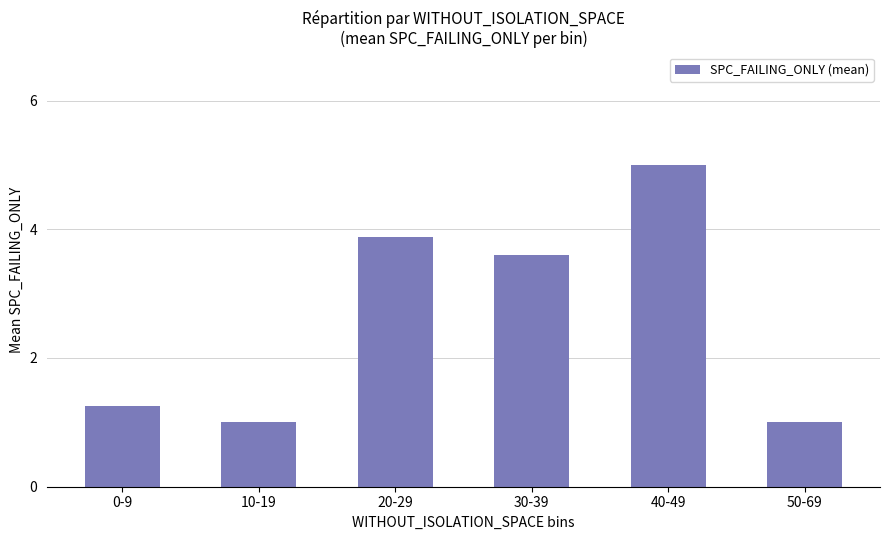

What is the average value?

2.6